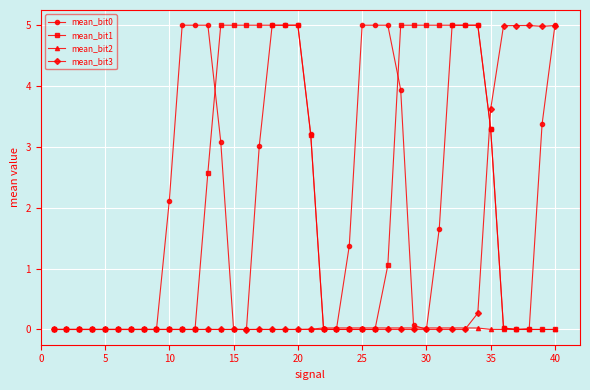

True or false: mean_bit3 has more than 0 interior local peaks.

True